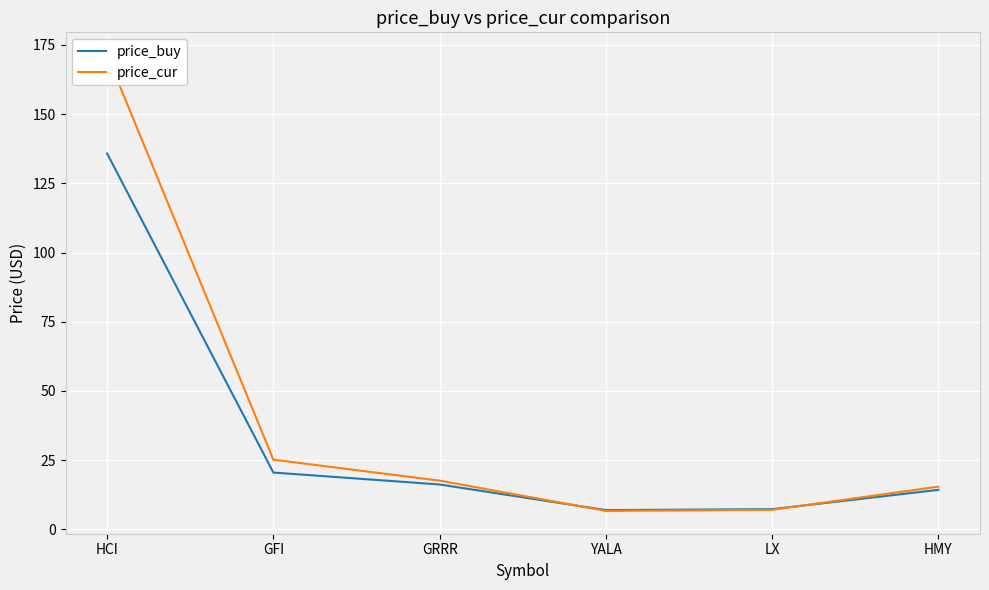

At which category does the chart reach its minimum across all series?

YALA